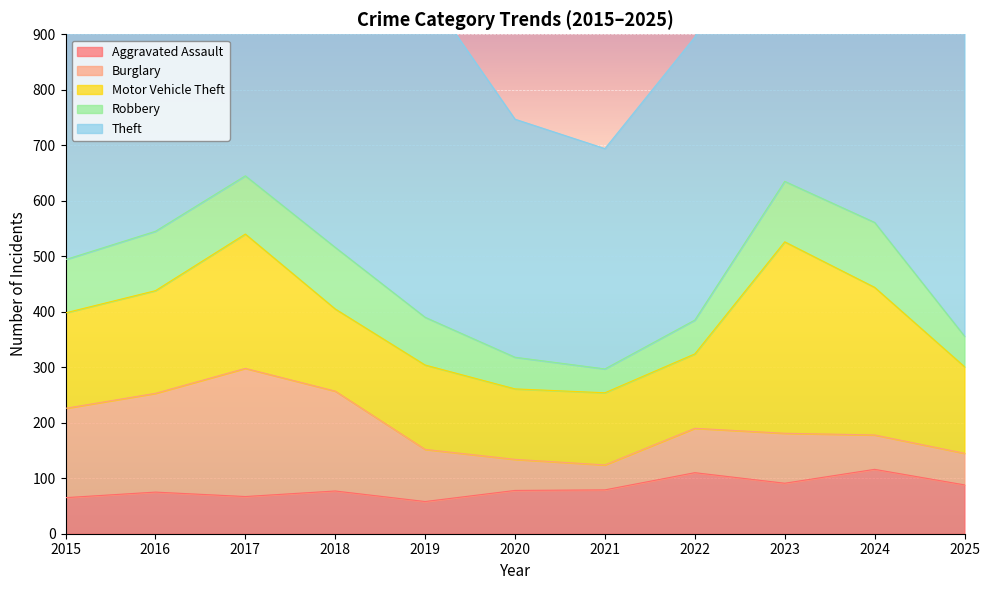

What is the value of the Burglary point at the 11th from the left?

57